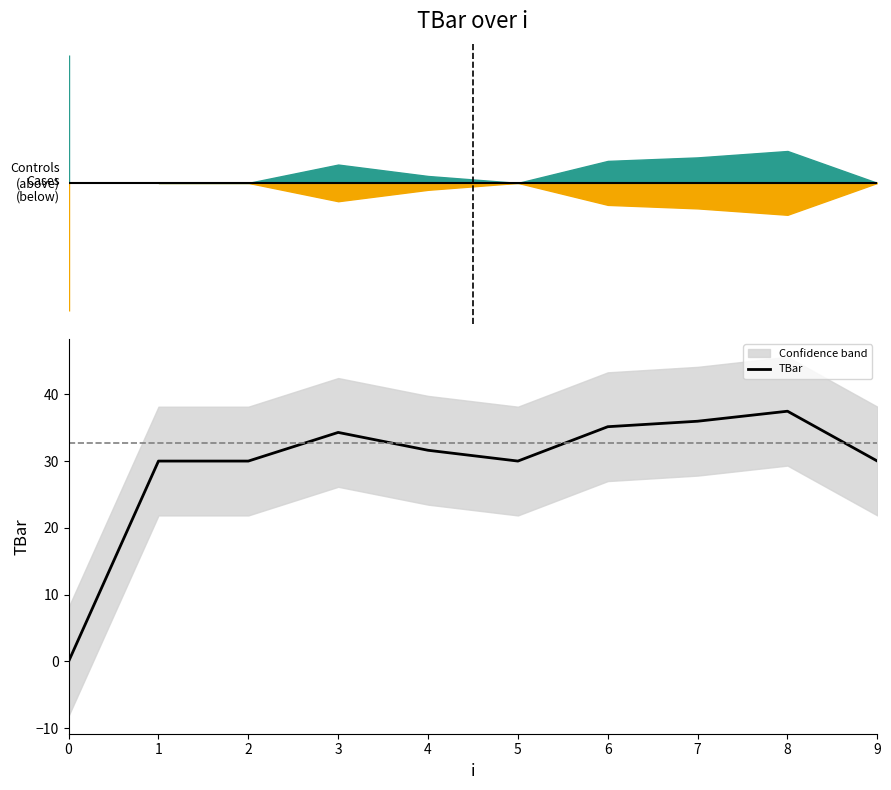

Count the number of values greater than 31.

5